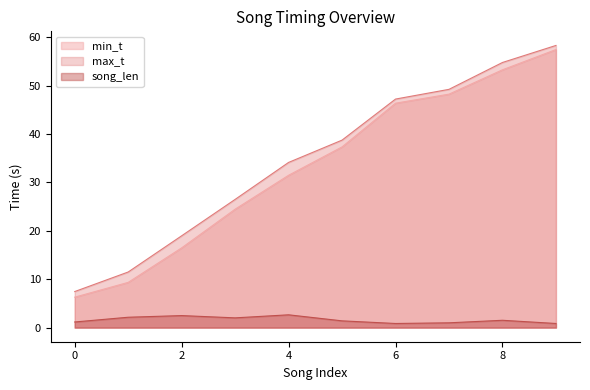

Where is the first local maximum for song_len?

2